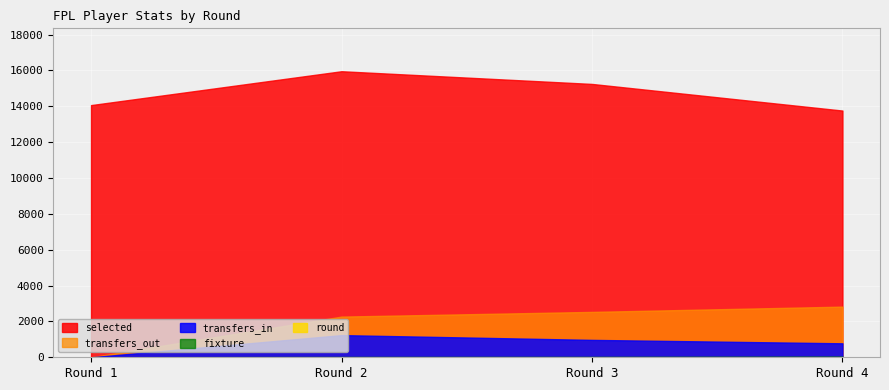

Reading left to right, extract all data points from this chart.

selected: Round 1=14065	Round 2=15954	Round 3=15246	Round 4=13761
transfers_in: Round 1=0	Round 2=1236	Round 3=970	Round 4=779
transfers_out: Round 1=0	Round 2=2269	Round 3=2531	Round 4=2825
fixture: Round 1=3	Round 2=19	Round 3=23	Round 4=39
round: Round 1=1	Round 2=2	Round 3=3	Round 4=4